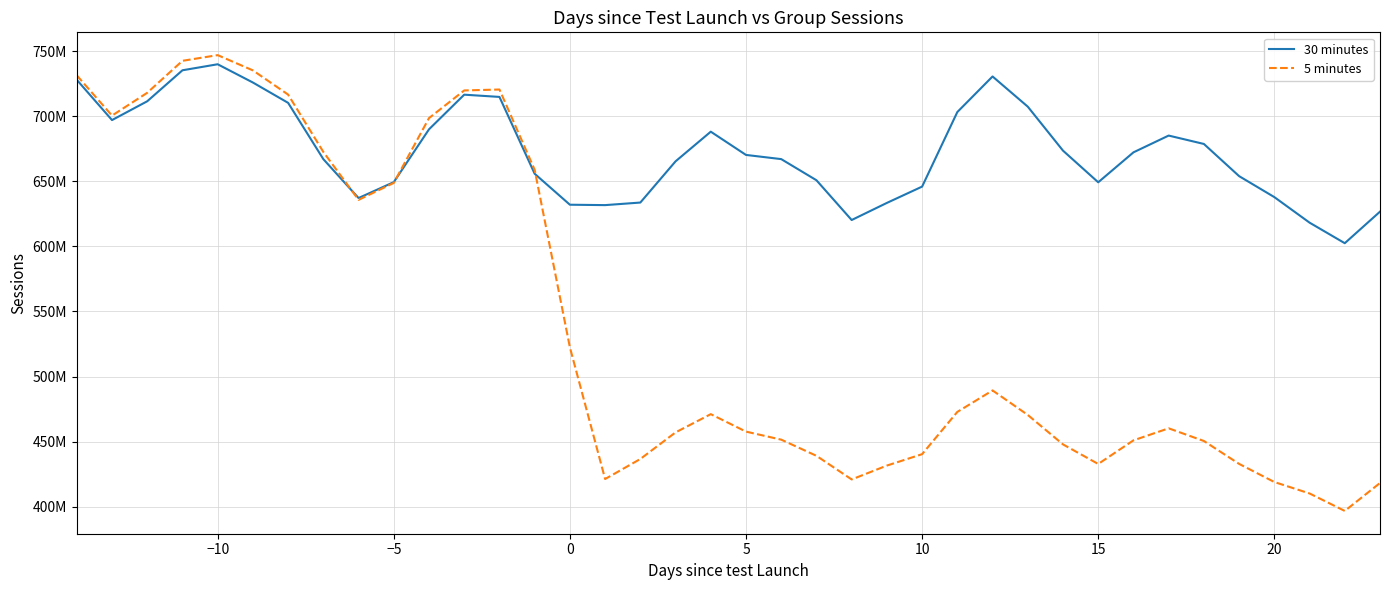

Reading right to left, what are all the values shown in this chart?

30 minutes: 626630717	602400150	618190765	637804607	653907621	678624012	685067719	672175833	649188601	673493021	707273960	730465411	703140567	645869947	633345762	620197376	650754995	666986316	670196599	688057744	665275773	633620892	631648656	631952976	655740665	714758269	716479093	689870248	649301413	637089741	666975698	710203476	725820808	739842374	735214110	711406920	696969803	727914827
5 minutes: 418220624	396749592	410166586	418947615	432877253	450463733	460205582	450963237	432824050	447845863	470475788	489305216	472816793	440352628	431593670	420936728	439079900	451499404	457670399	471084464	457079891	436647107	421251634	522408785	658748643	720441492	719727261	698475487	648695289	635681144	672509648	716542417	735138216	746859714	742488841	717922570	700408731	731312089